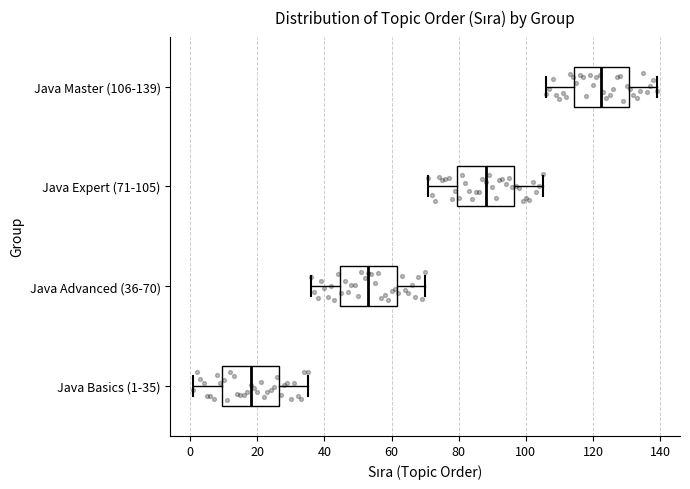

Reading bottom to top, read every box against the x-axis: the position of its median line, the range the box covers, and the ends of its whiskers. The values are not printed on the chart, so give them approximately, as read against the axis.

Java Basics (1-35): median 18, box 10 to 26, whiskers 2 to 36
Java Advanced (36-70): median 54, box 44 to 62, whiskers 36 to 70
Java Expert (71-105): median 88, box 80 to 96, whiskers 72 to 106
Java Master (106-139): median 122, box 114 to 130, whiskers 106 to 140